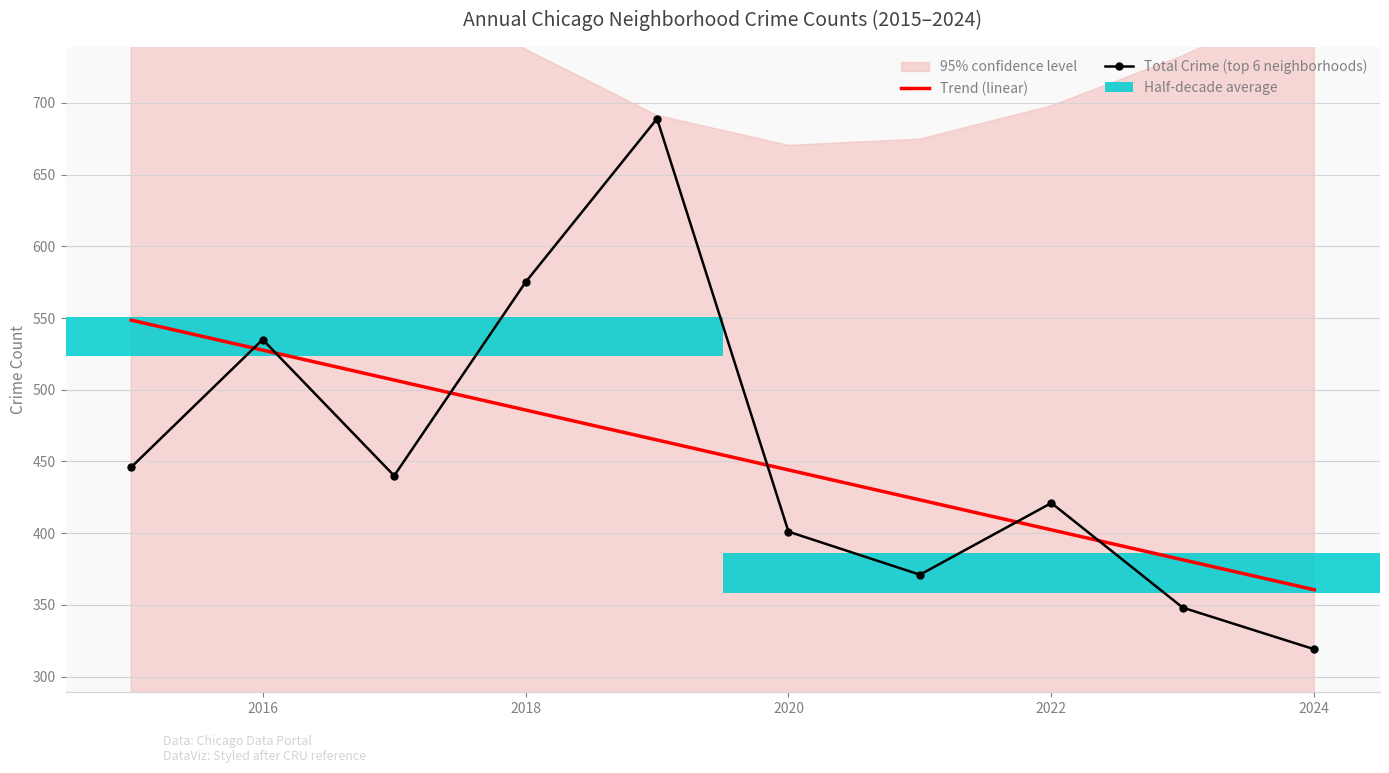

What is the label of the 9th bar from the right?

2016